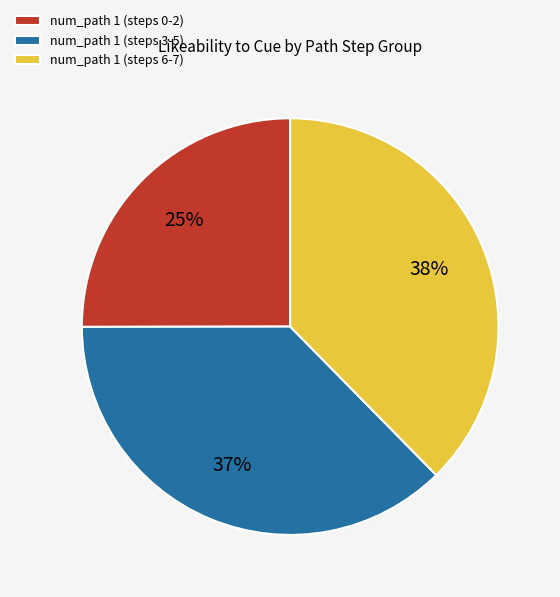

Combined, do num_path 1 (steps 0-2) and num_path 1 (steps 6-7) account for over 50%?

Yes